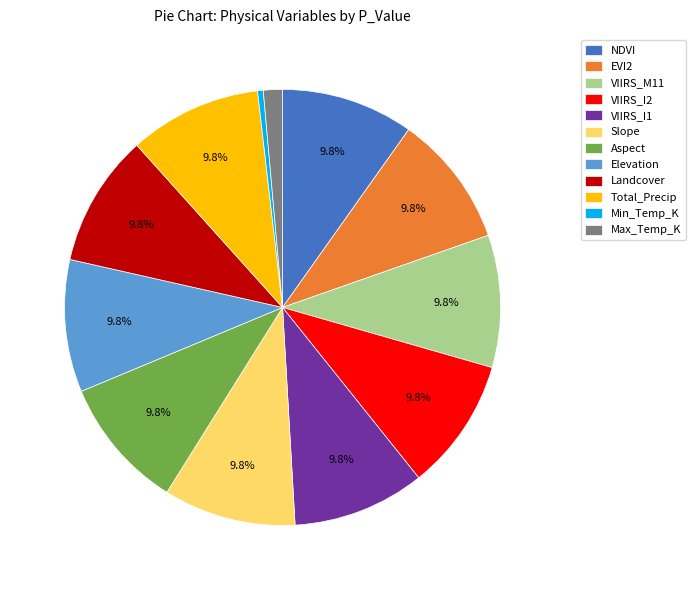

Which has a higher value, Min_Temp_K or Max_Temp_K?

Max_Temp_K